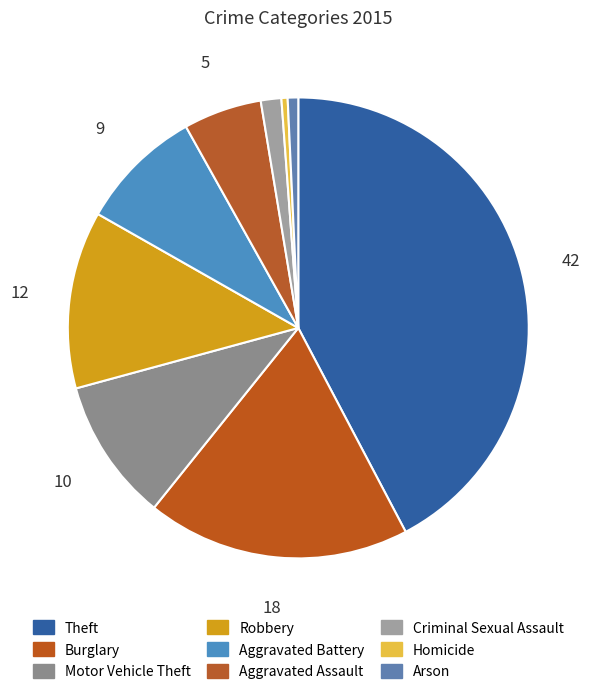

To the nearest percent, what portion does Criminal Sexual Assault represent?

1%